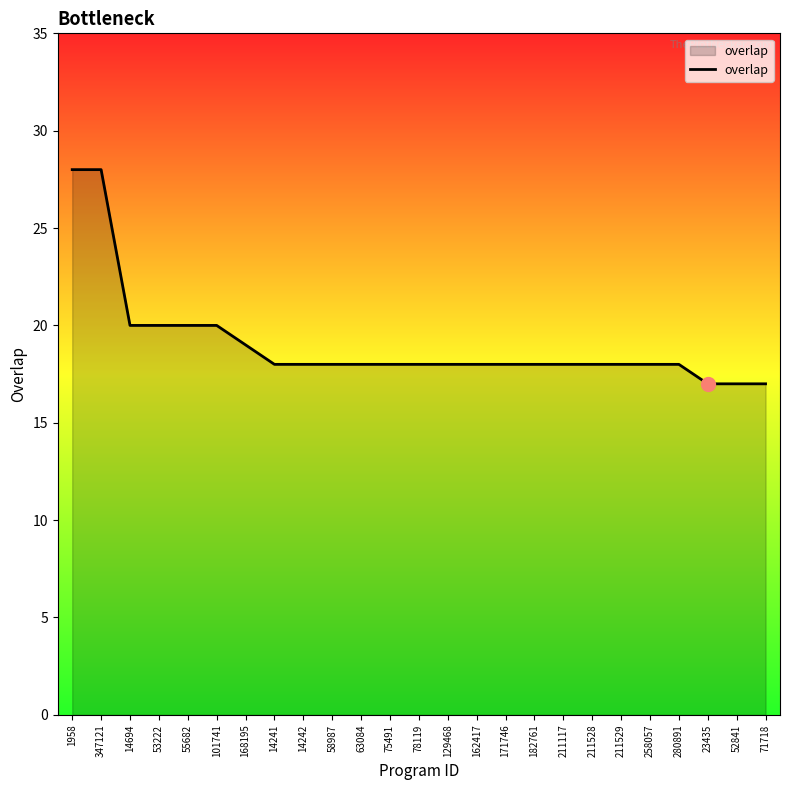

What is the sum of all values?

476